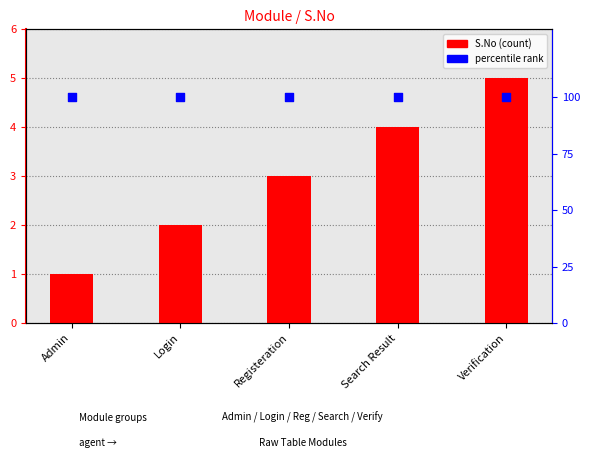

At which category is the sum across all series the highest?

Verification